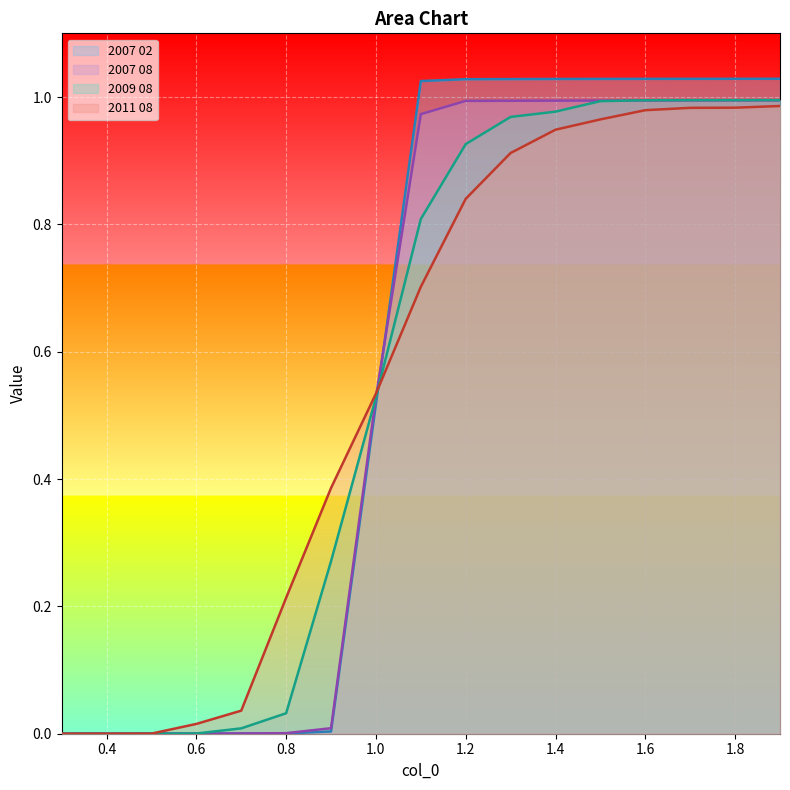

Reading left to right, transcribe all the data shown in this chart.

2007 02: 0.3=0.0	0.4=0.0	0.5=0.0	0.6=0.0	0.7=0.0	0.8=0.0	0.9=0.0	1.0=0.5	1.1=1.0	1.2=1.0	1.3=1.0	1.4=1.0	1.5=1.0	1.6=1.0	1.7=1.0	1.8=1.0	1.9=1.0
2007 08: 0.3=0.0	0.4=0.0	0.5=0.0	0.6=0.0	0.7=0.0	0.8=0.0	0.9=0.0	1.0=0.5	1.1=1.0	1.2=1.0	1.3=1.0	1.4=1.0	1.5=1.0	1.6=1.0	1.7=1.0	1.8=1.0	1.9=1.0
2009 08: 0.3=0.0	0.4=0.0	0.5=0.0	0.6=0.0	0.7=0.0	0.8=0.0	0.9=0.3	1.0=0.5	1.1=0.8	1.2=0.9	1.3=1.0	1.4=1.0	1.5=1.0	1.6=1.0	1.7=1.0	1.8=1.0	1.9=1.0
2011 08: 0.3=0.0	0.4=0.0	0.5=0.0	0.6=0.0	0.7=0.0	0.8=0.2	0.9=0.4	1.0=0.5	1.1=0.7	1.2=0.8	1.3=0.9	1.4=0.9	1.5=1.0	1.6=1.0	1.7=1.0	1.8=1.0	1.9=1.0